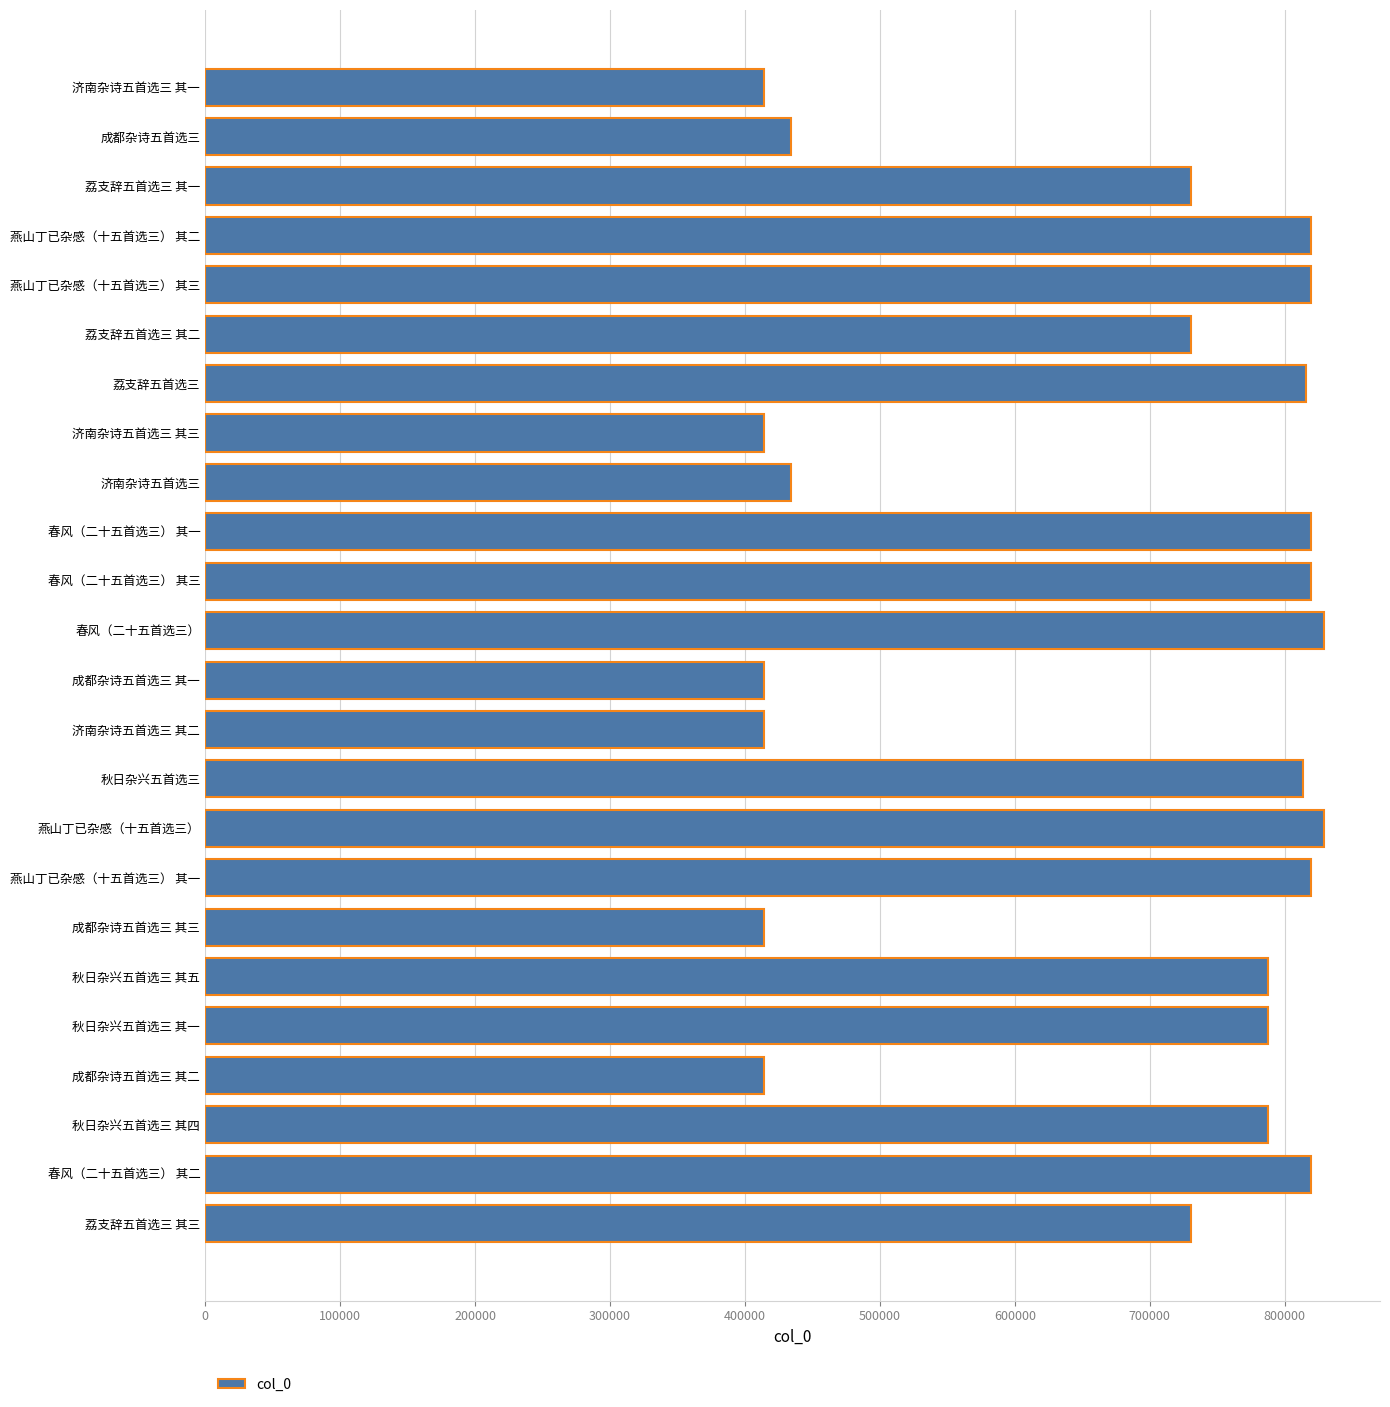

What is the maximum value shown in the chart?

829074